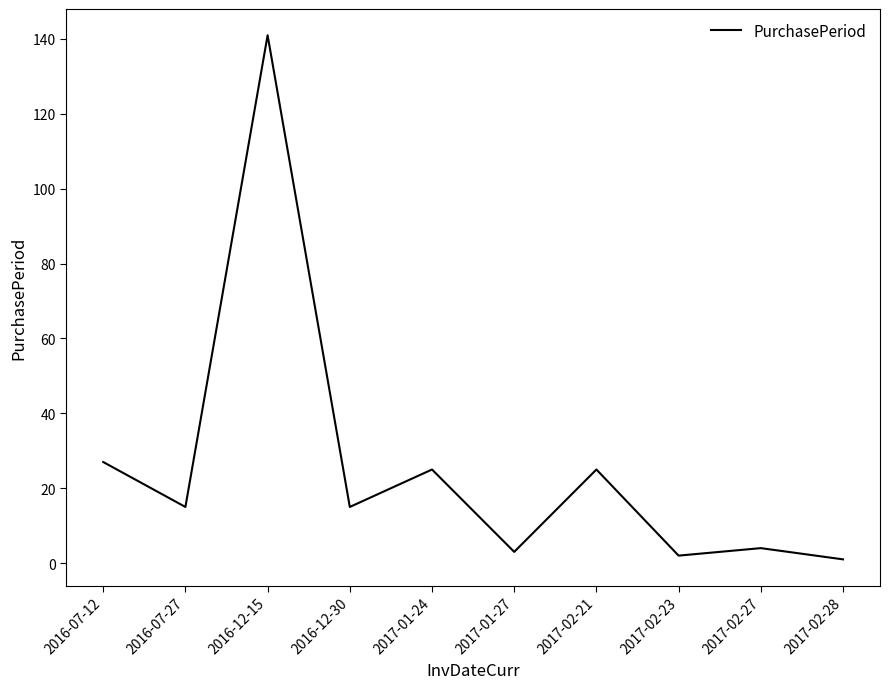

What position from the left is 2017-01-24?

5